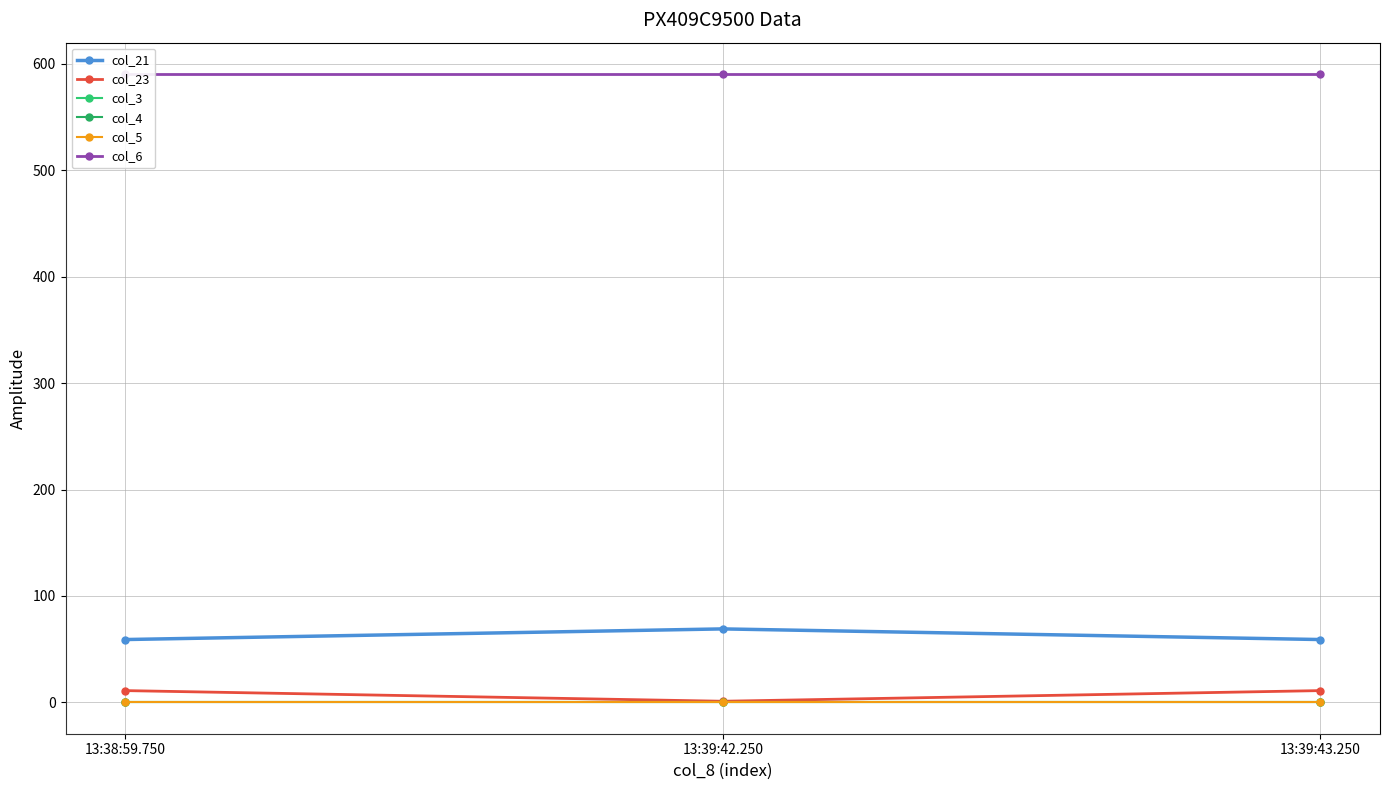

Which series changed the most between 13:39:42.250 and 13:39:43.250?

col_21